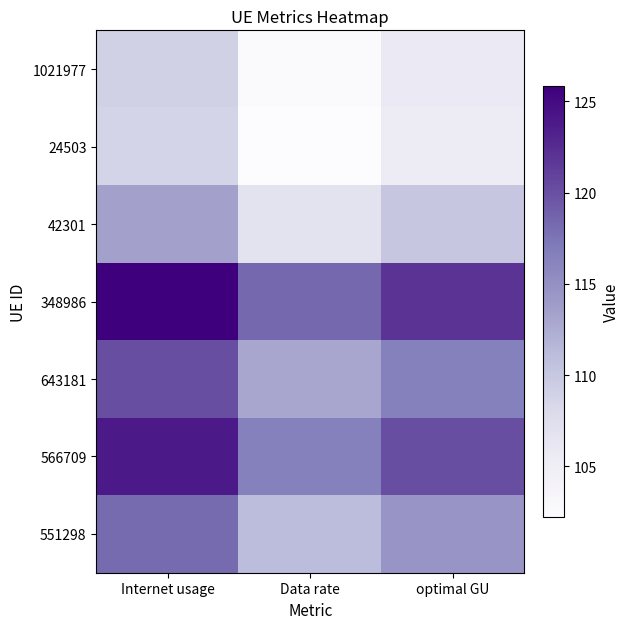

What is the difference between the highest and lowest values at Internet usage?

17.1